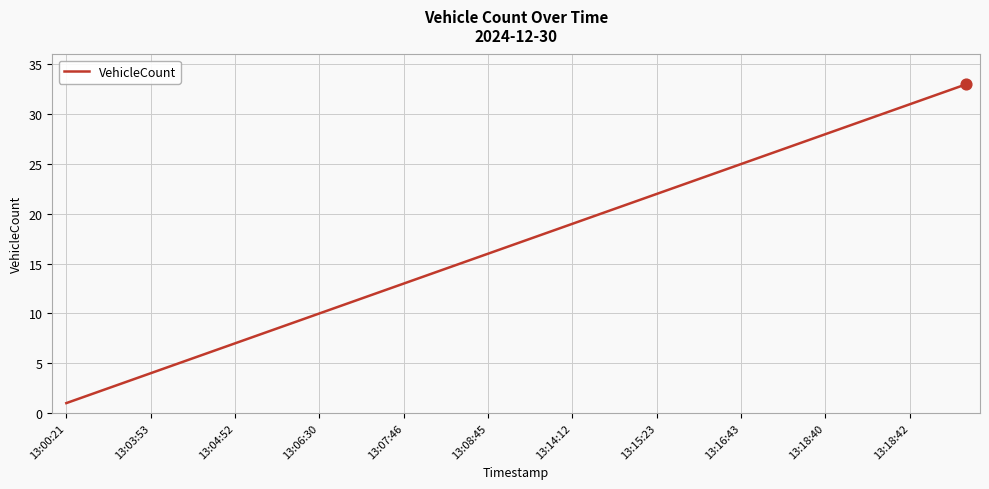

How many lines are shown in the chart?

1